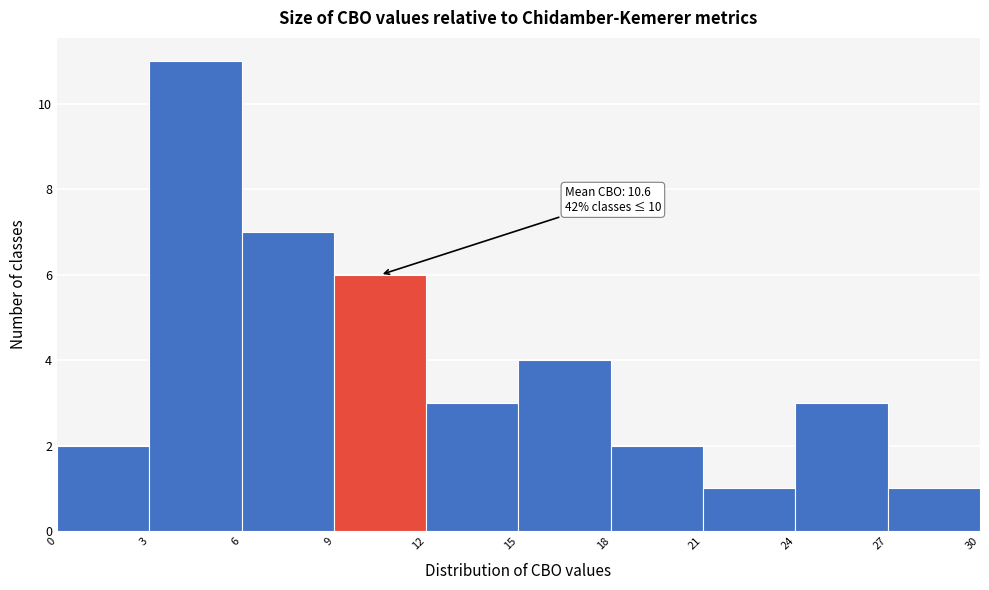

Which range on the x-axis has the tallest bar?

3 to 6